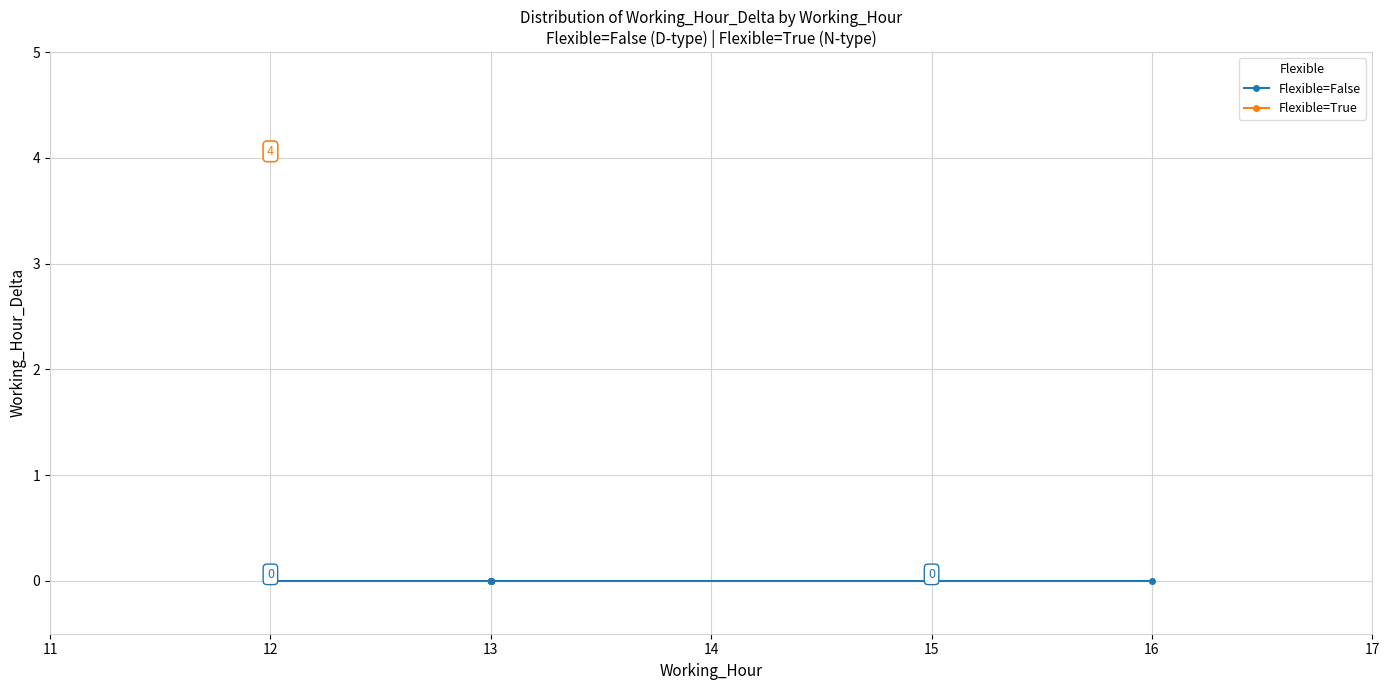

Which label corresponds to the smallest value in the chart?

12